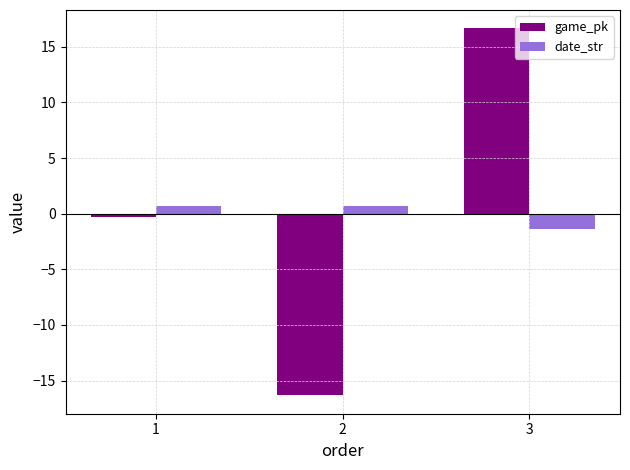

Reading left to right, list all the values displayed in this chart.

game_pk: -0.3	-16.3	16.7
date_str: 0.7	0.7	-1.3